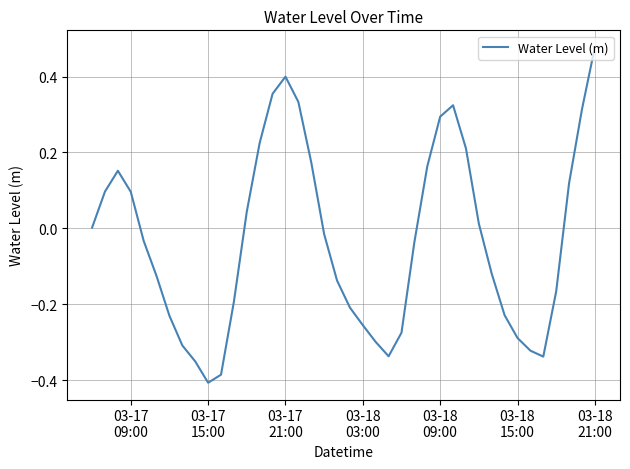

What is the difference between the maximum and minimum values?

0.9